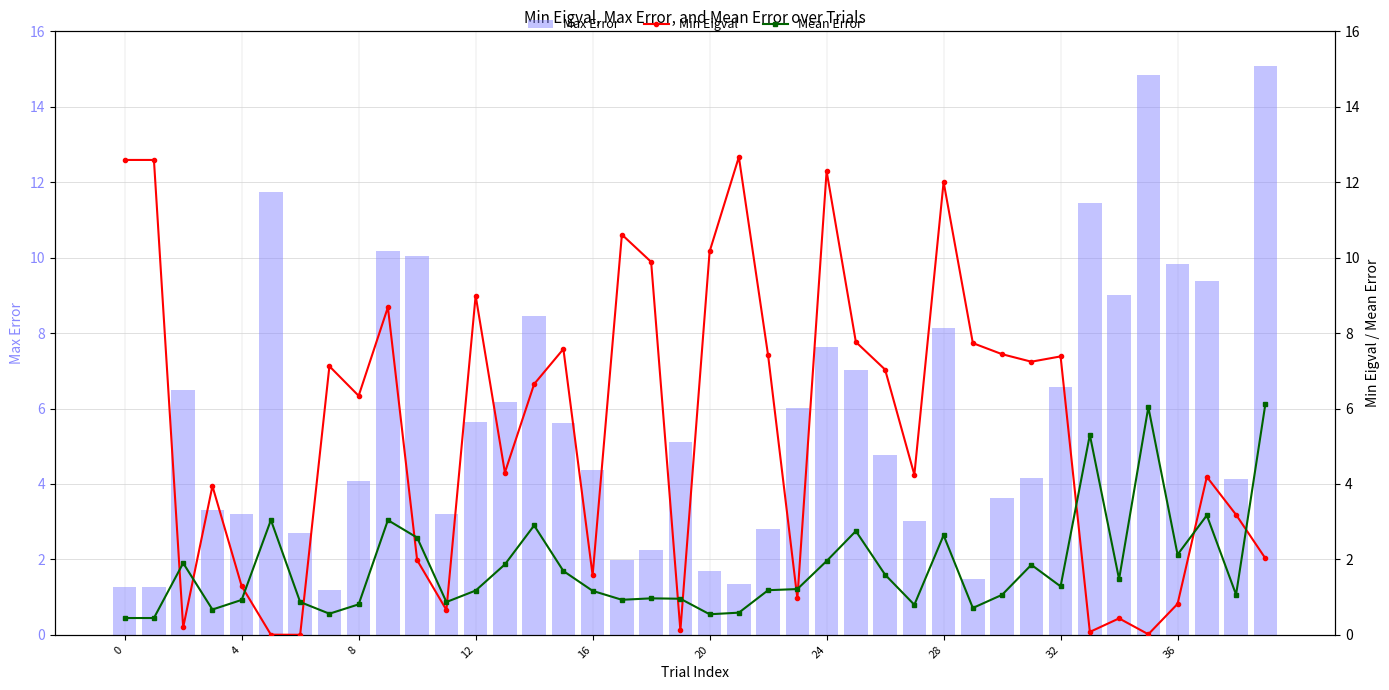

Reading left to right, extract all data points from this chart.

Max Error: 1.3	1.3	6.5	3.3	3.2	11.7	2.7	1.2	4.1	10.2	10.0	3.2	5.6	6.2	8.4	5.6	4.4	2.0	2.2	5.1	1.7	1.3	2.8	6.0	7.6	7.0	4.8	3.0	8.1	1.5	3.6	4.2	6.6	11.4	9.0	14.9	9.8	9.4	4.1	15.1
Min Eigval: 12.6	12.6	0.2	3.9	1.3	0.0	0.0	7.1	6.3	8.7	2.0	0.7	9.0	4.3	6.6	7.6	1.6	10.6	9.9	0.1	10.2	12.7	7.4	1.0	12.3	7.8	7.0	4.2	12.0	7.7	7.4	7.2	7.4	0.1	0.4	0.0	0.8	4.2	3.2	2.0
Mean Error: 0.4	0.4	1.9	0.7	0.9	3.0	0.9	0.6	0.8	3.0	2.6	0.9	1.2	1.9	2.9	1.7	1.2	0.9	1.0	1.0	0.5	0.6	1.2	1.2	2.0	2.8	1.6	0.8	2.6	0.7	1.1	1.9	1.3	5.3	1.5	6.0	2.1	3.2	1.1	6.1